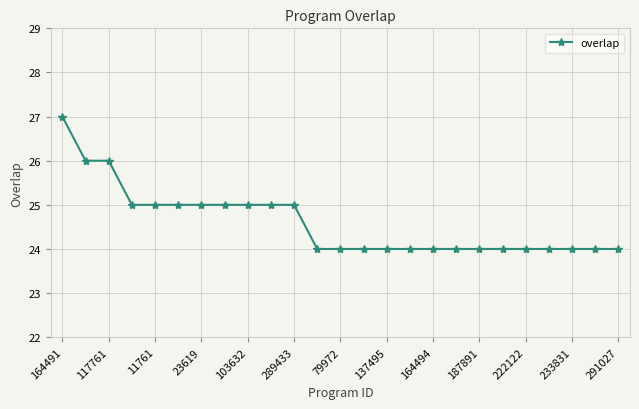

How many series are shown in this chart?

1